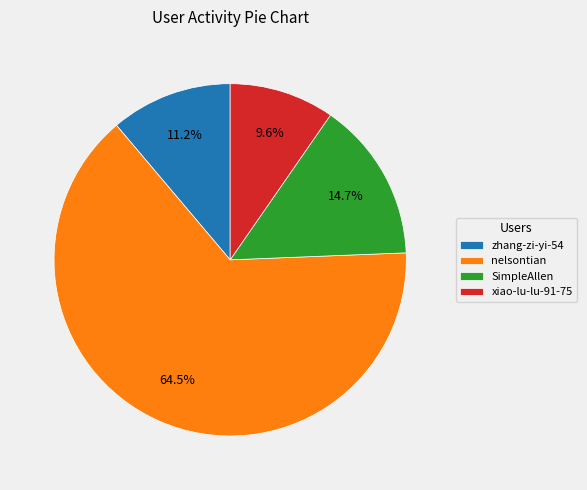

Between zhang-zi-yi-54 and SimpleAllen, which is larger?

SimpleAllen